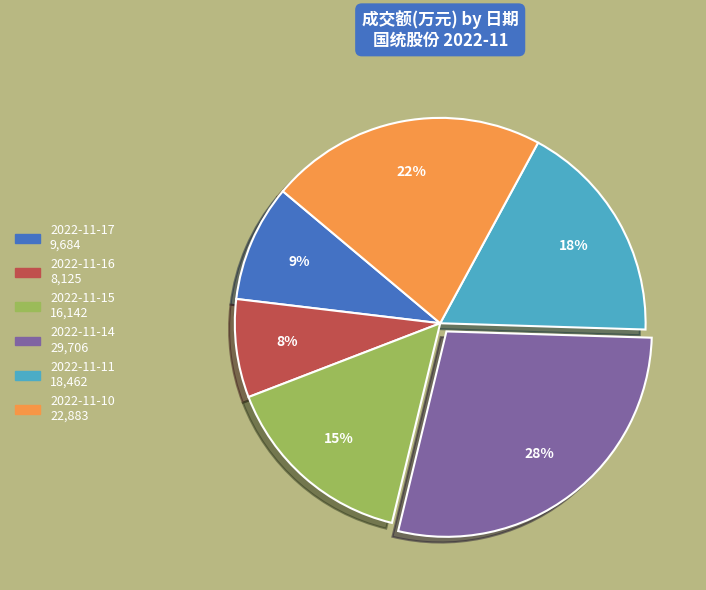

Does 2022-11-14 account for over 50% of the chart?

No